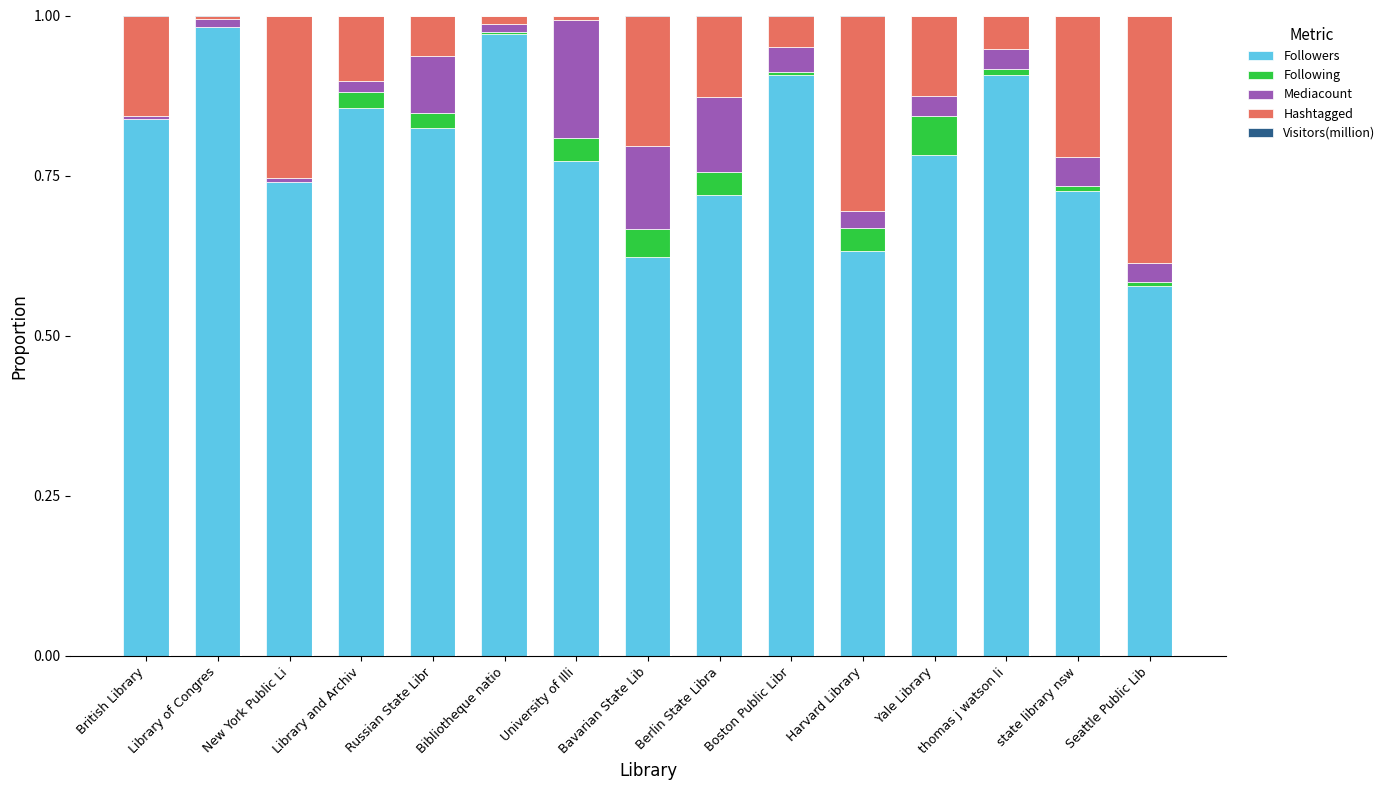

The value of Followers at British Library is 0.4. True or false?

False